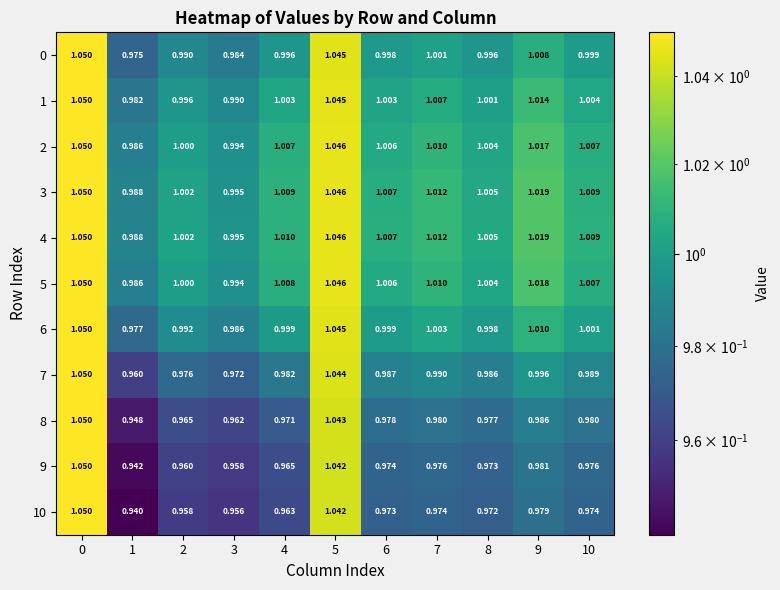

Between 4 and 3, which is larger?

4